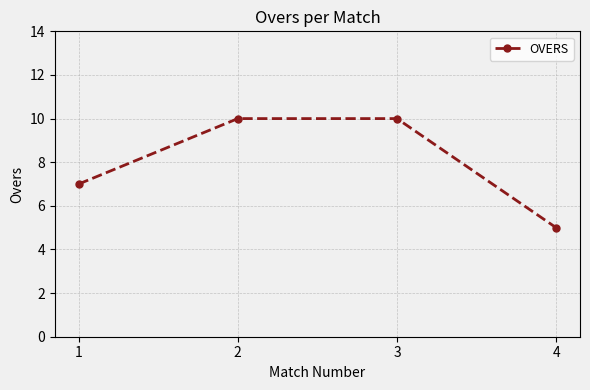

What is the greatest value displayed?

10